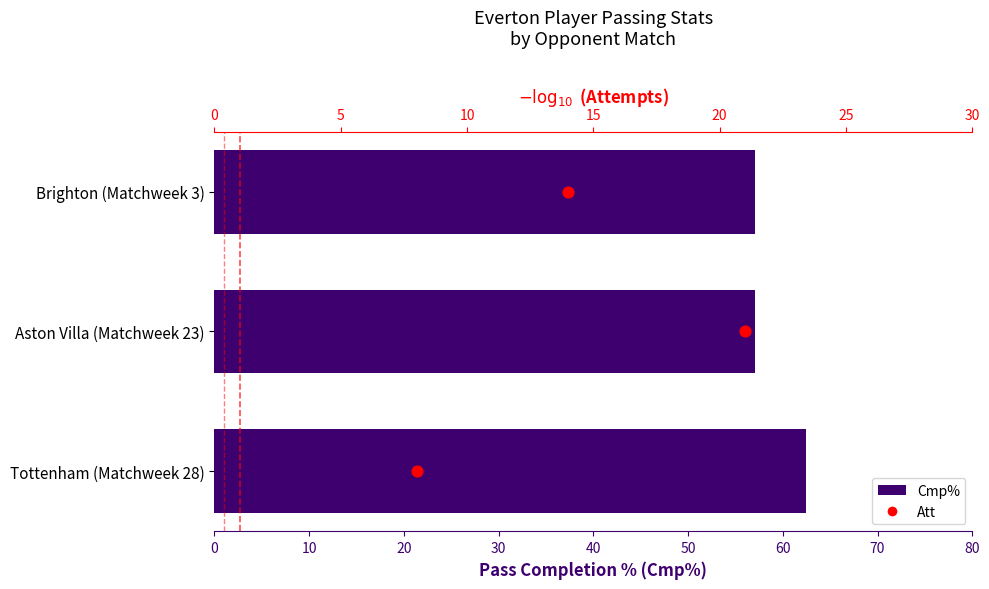

What are all the series names shown in the legend?

Cmp%, Att